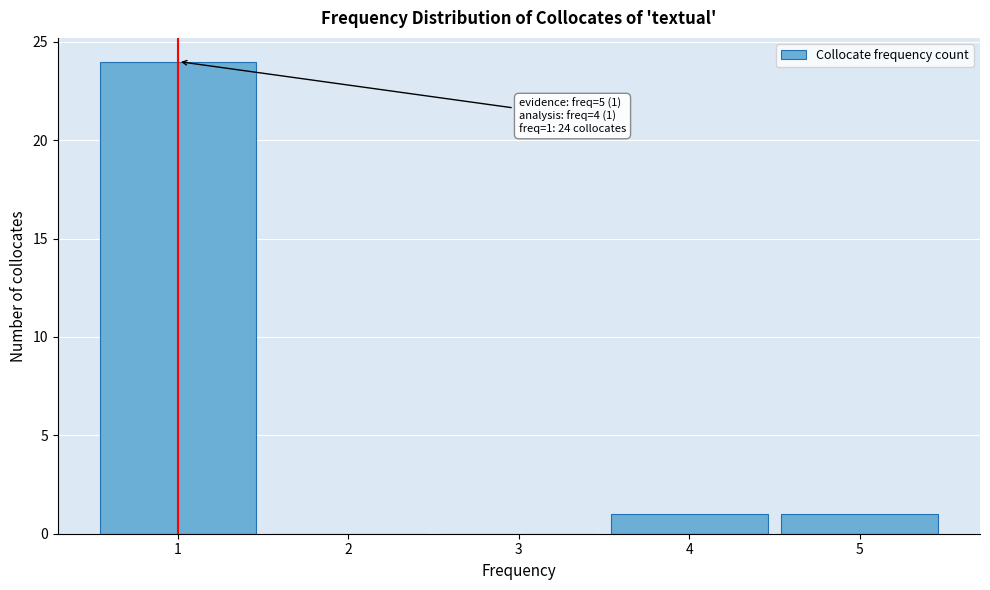

Which range on the x-axis has the tallest bar?

0.5 to 1.5